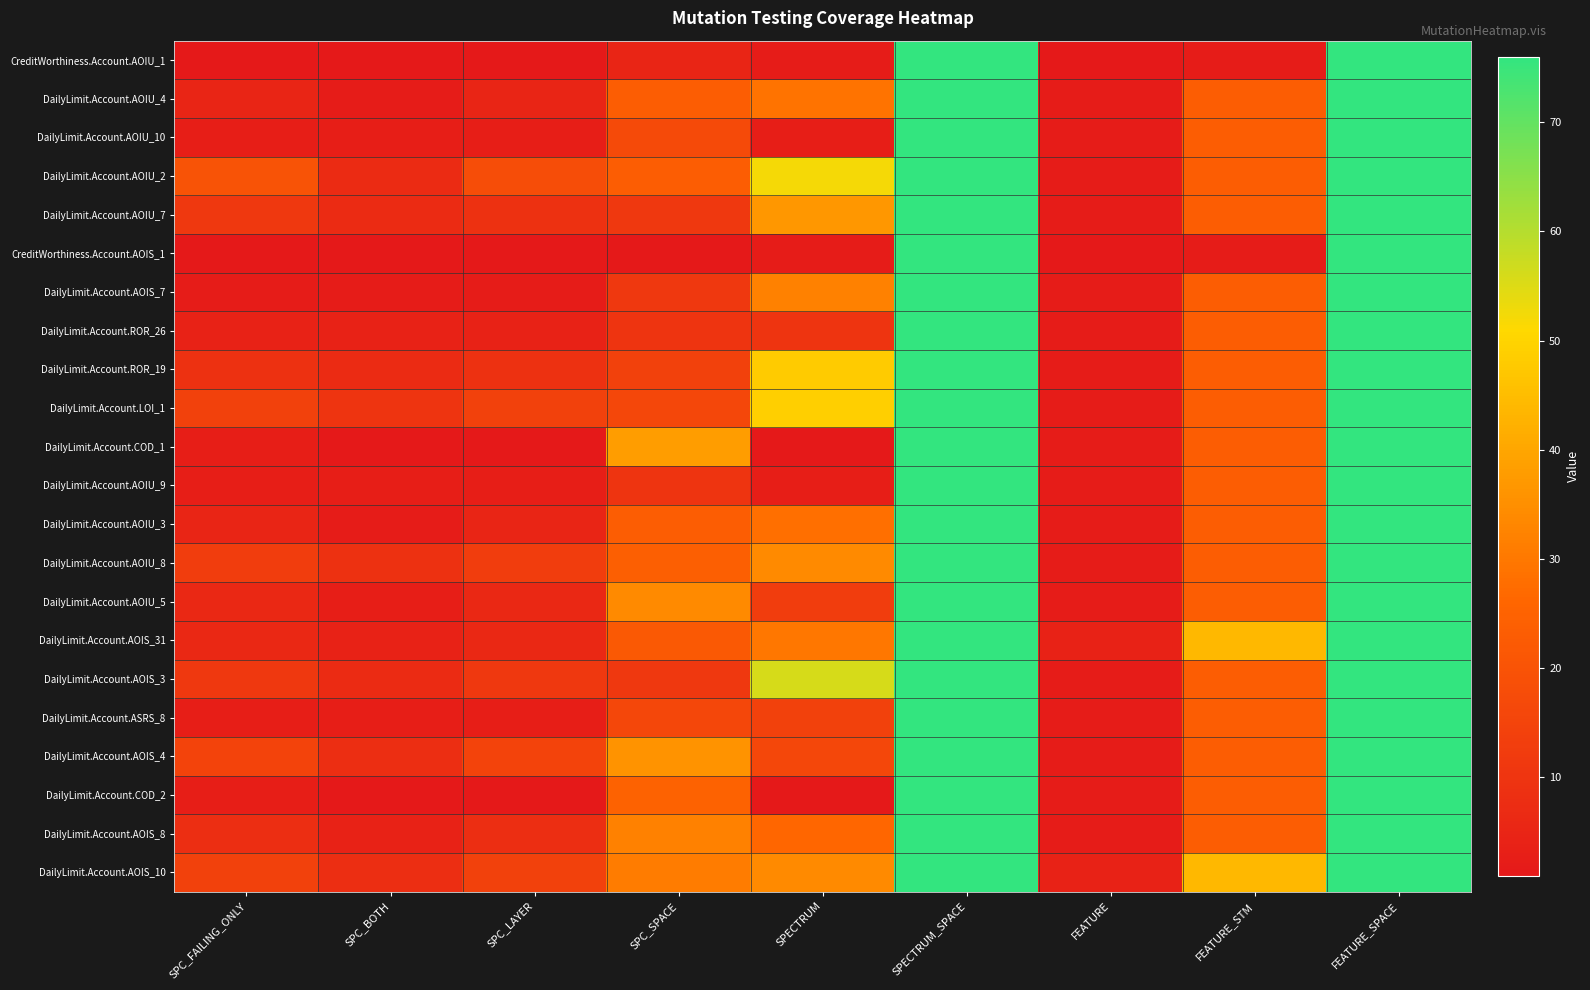

What is the spread (max minus min) of values at SPC_BOTH?

9